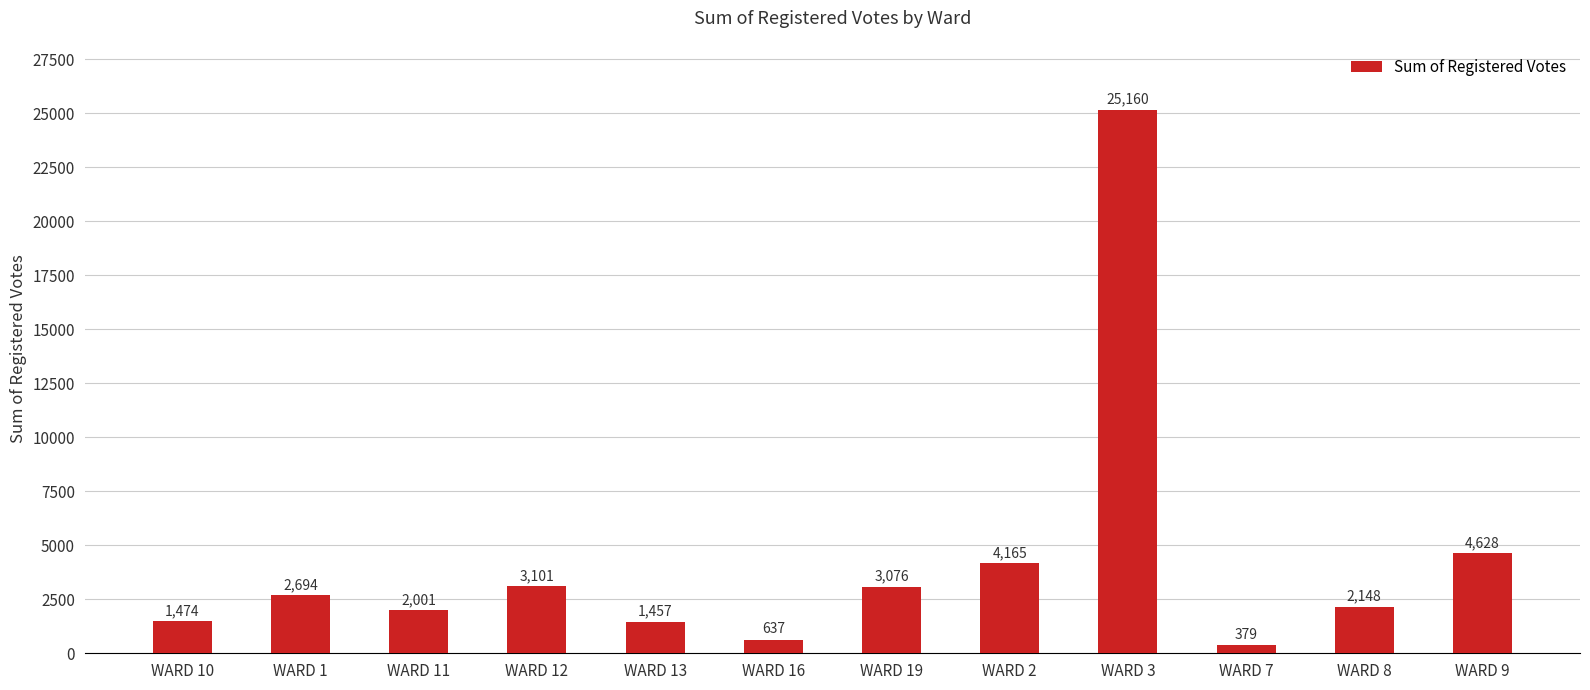

The chart shows a value of 1457 at WARD 13. True or false?

True